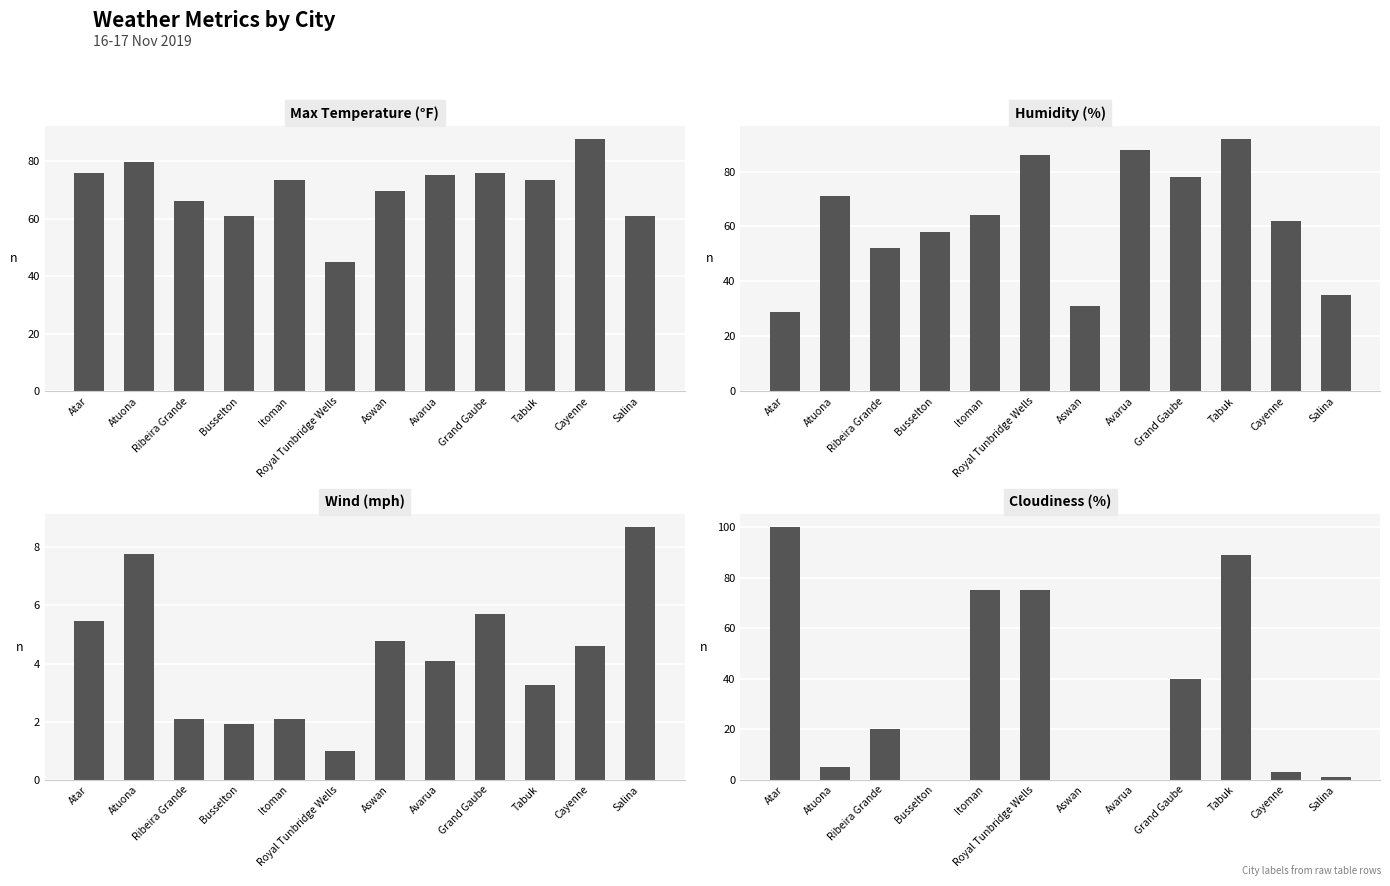

At which label does Cloudiness (%) reach its minimum?

Busselton